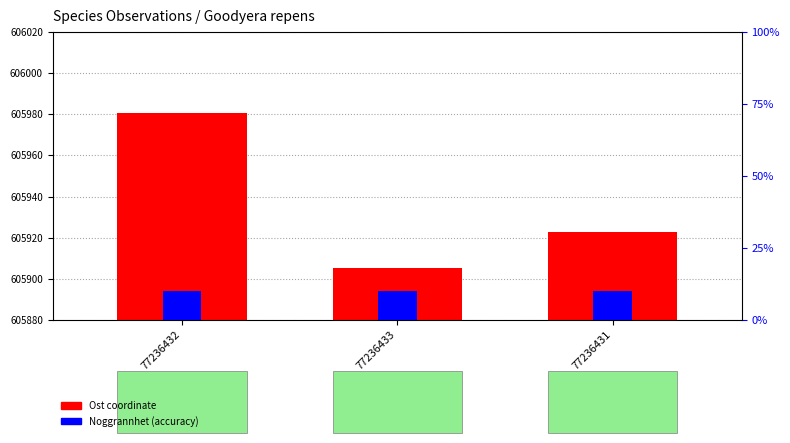

Rank the categories by Noggrannhet (accuracy) value from highest to lowest.

77236432, 77236433, 77236431